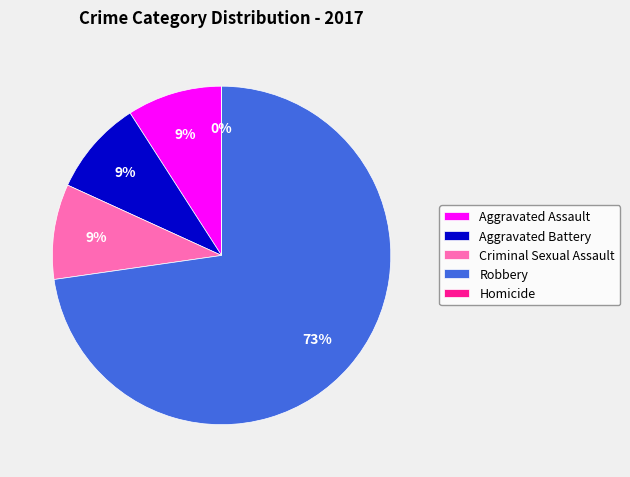

Does Robbery account for over 50% of the chart?

Yes